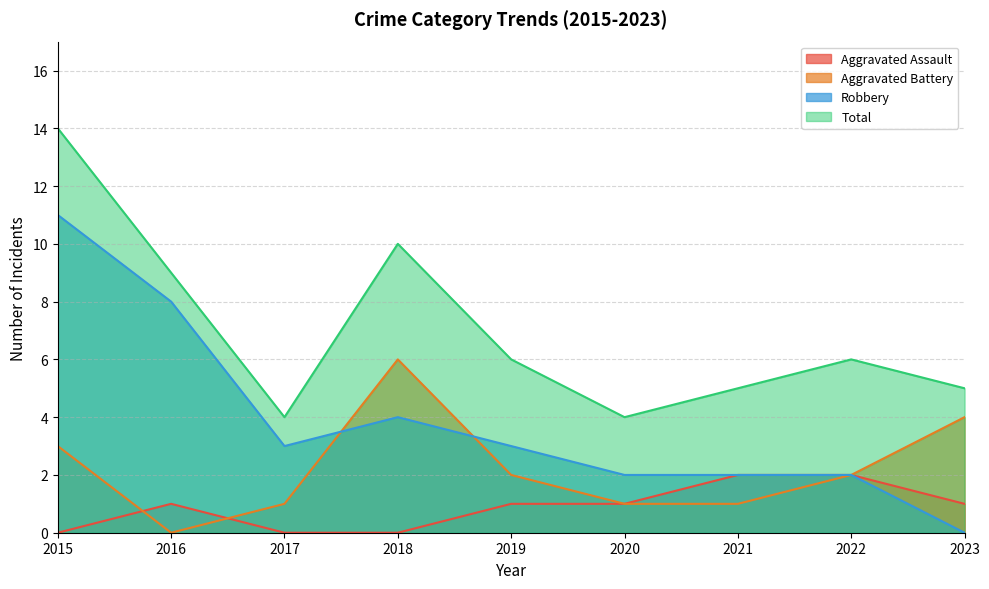

At which category is the sum across all series the highest?

2015